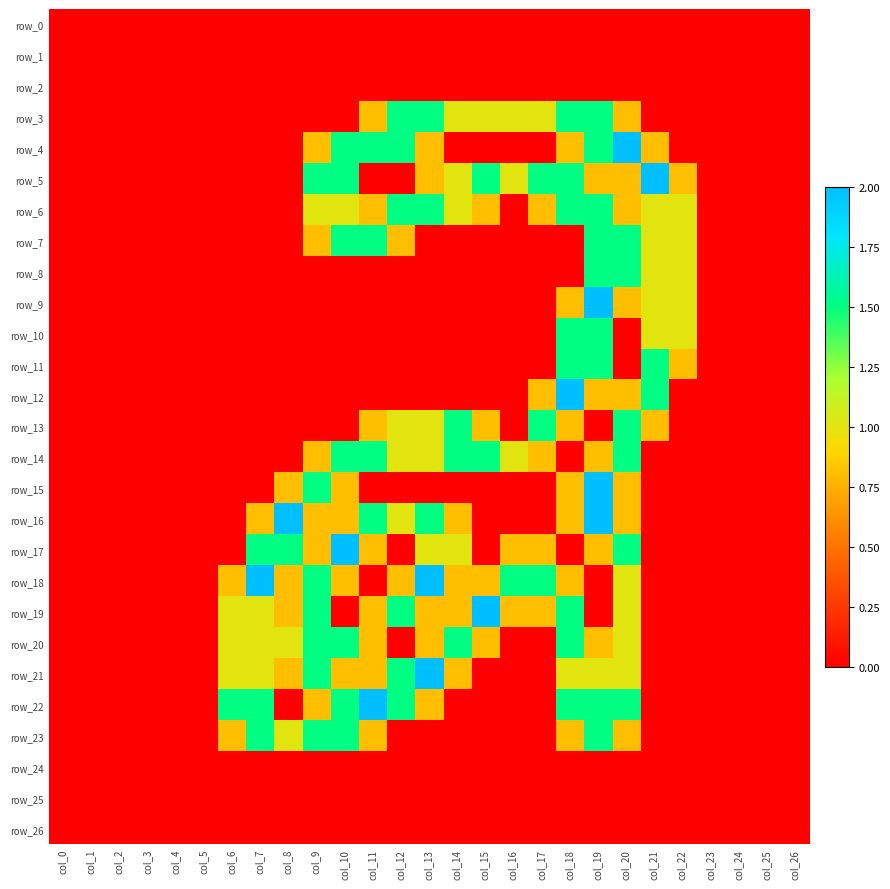

At which label does row_2 reach its peak?

col_0